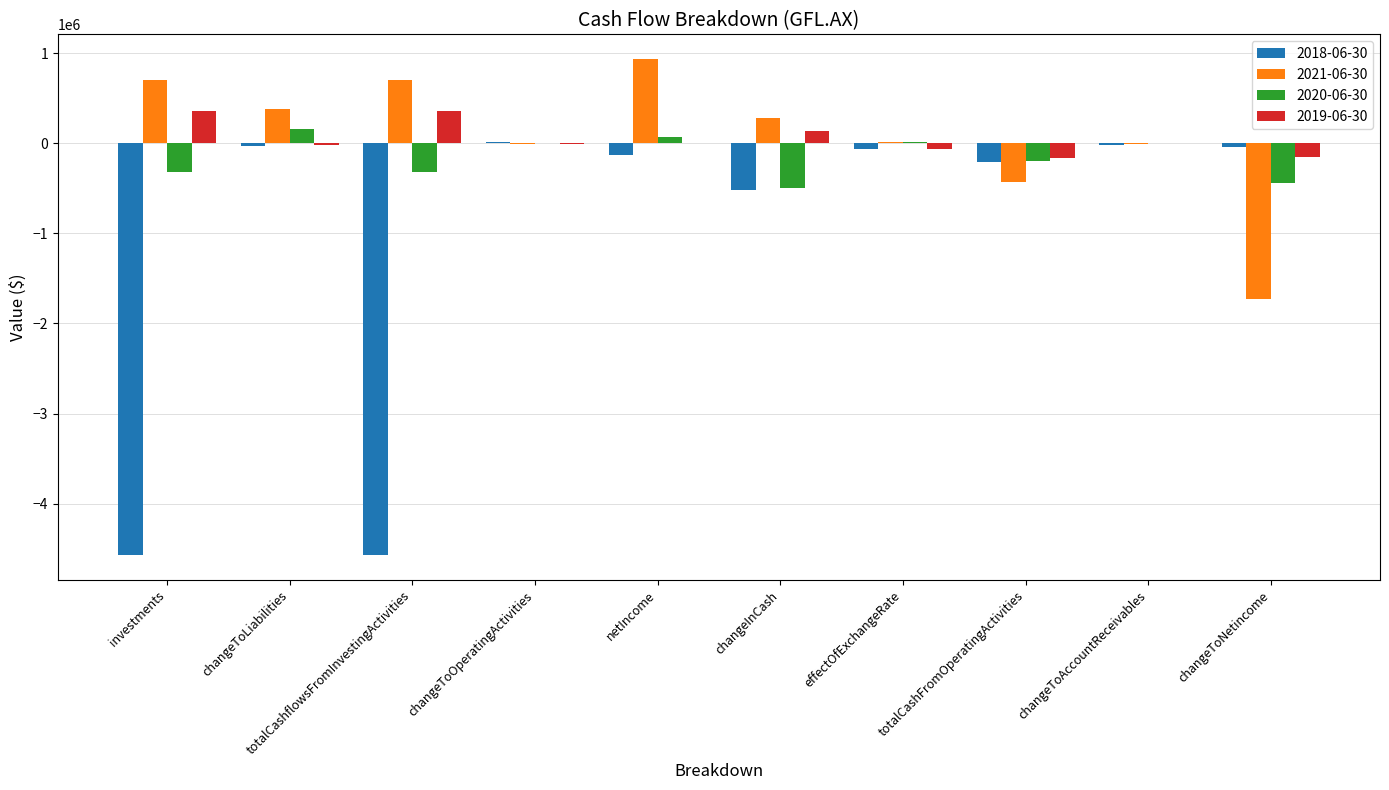

Is the value of 2020-06-30 at changeInCash greater than the value of 2018-06-30 at netIncome?

No